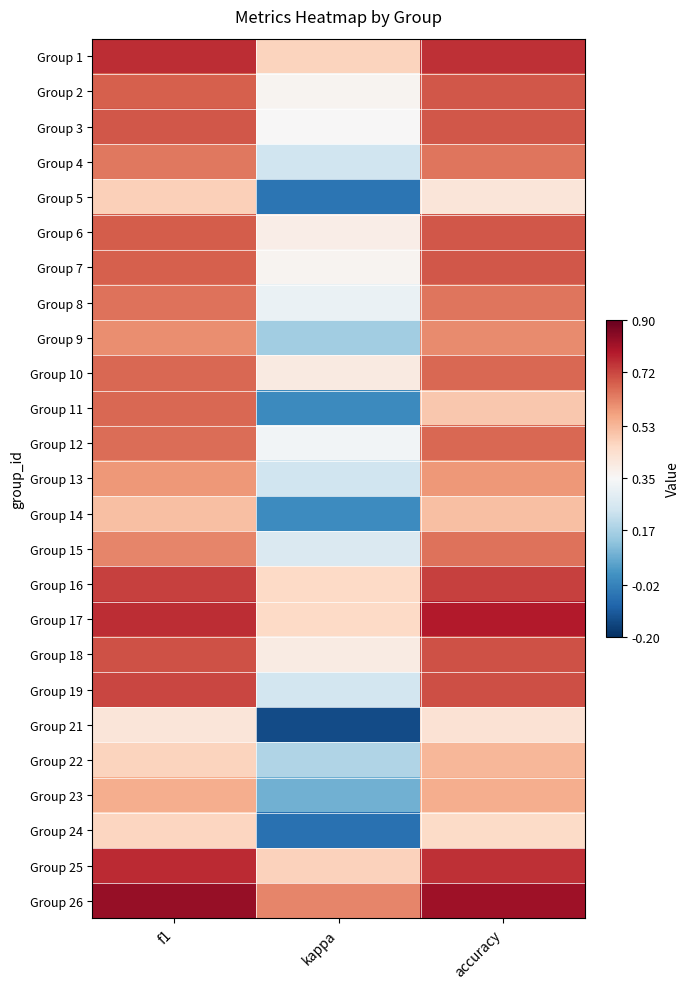

Which has a higher value, accuracy or kappa?

accuracy